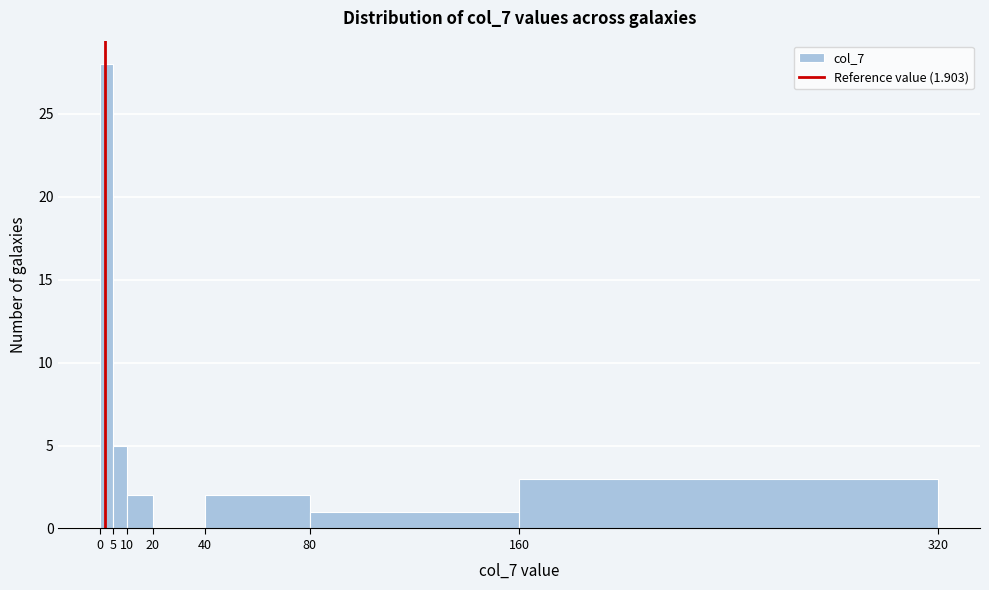

Reading left to right, transcribe this chart: for each bar, give the range it covers on the x-axis and its height. The values are not printed on the chart, so give them approximately, as read against the axis.

0 to 5: 28
5 to 10: 5
10 to 20: 2
20 to 40: 0
40 to 80: 2
80 to 160: 1
160 to 320: 3